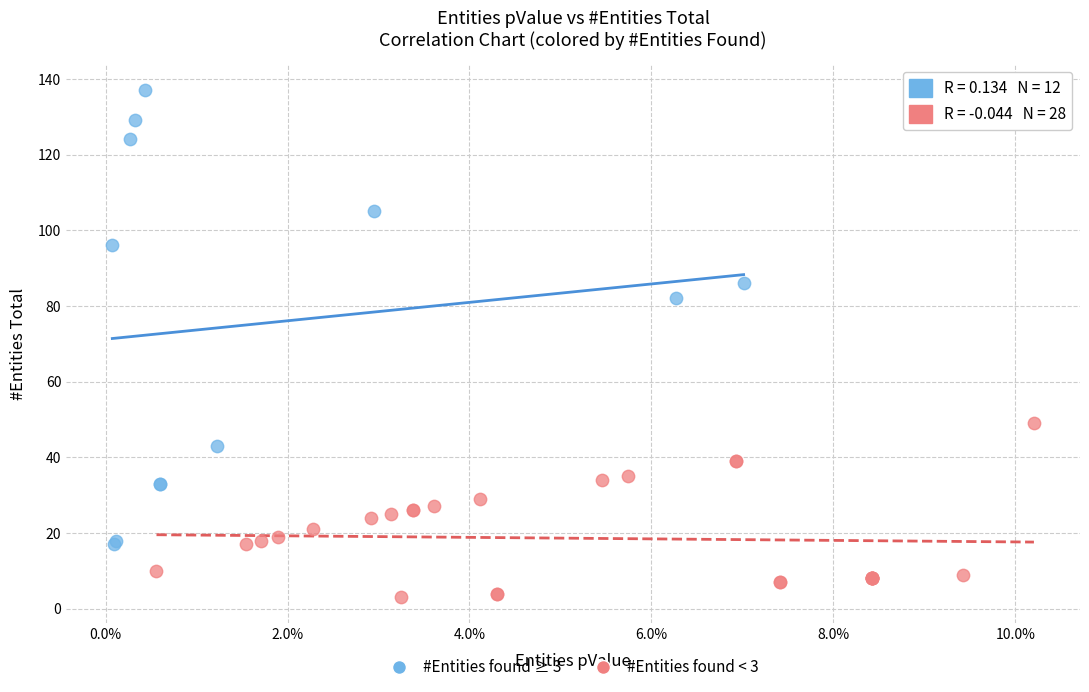

Which series reaches the minimum Y coordinate?

#Entities found < 3